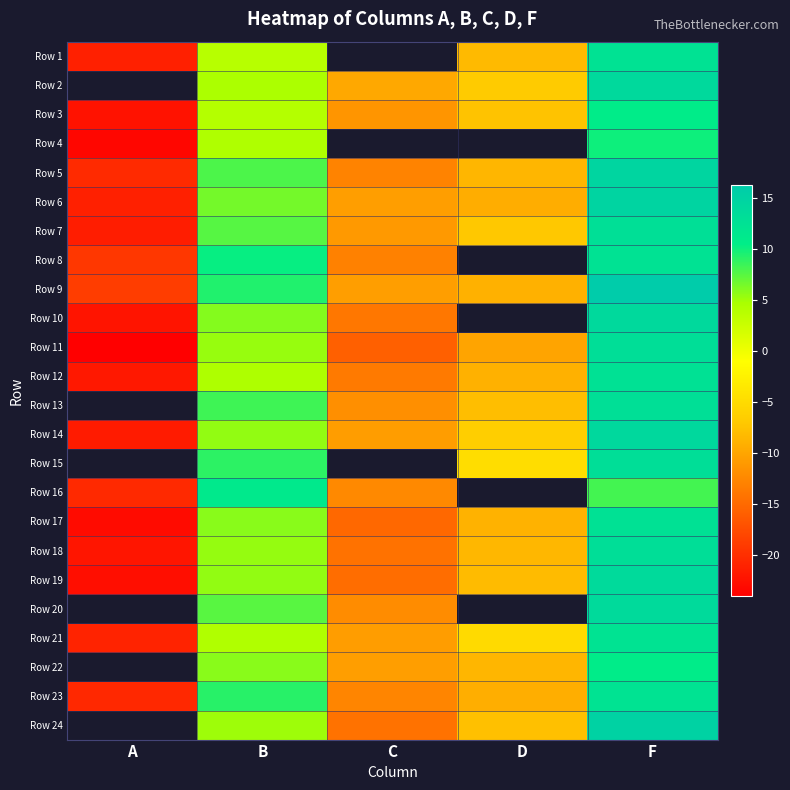

The Row 12 series shows -3.0 at D. True or false?

False